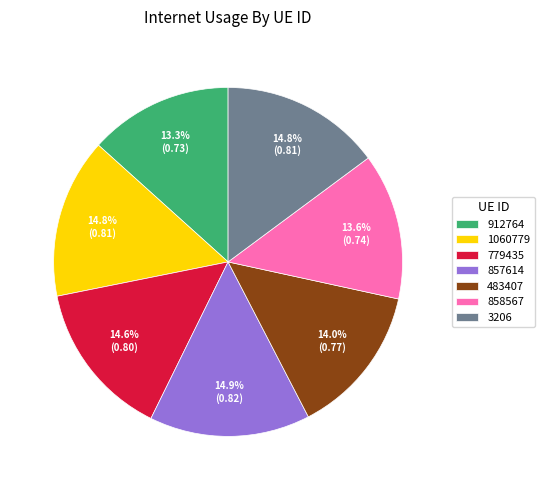

How much of the chart is everything except 912764?

86.7%